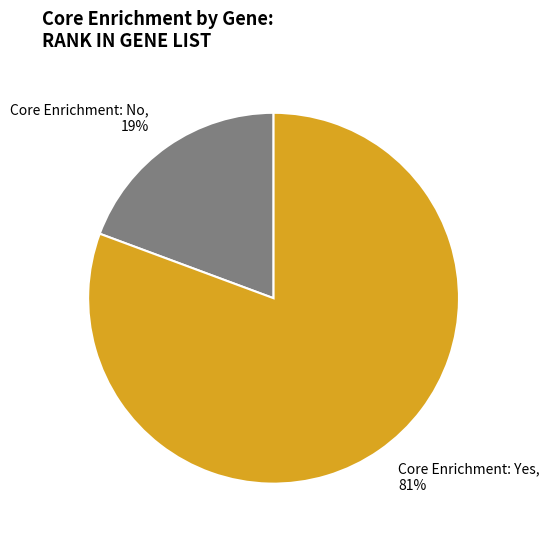

Do Core Enrichment: Yes and Core Enrichment: No together represent more than half of the pie?

Yes